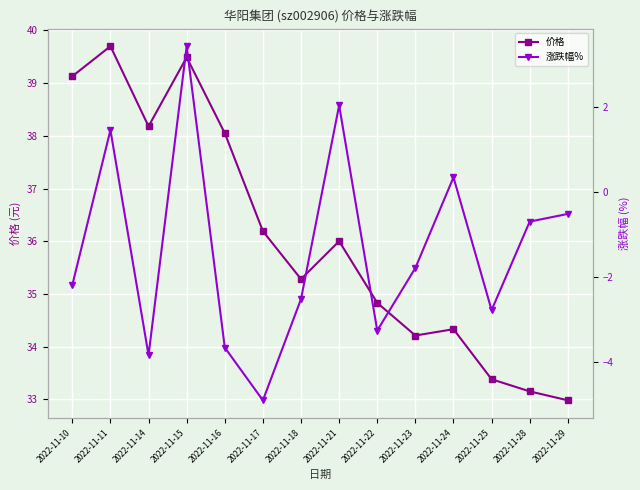

What is the value of the 涨跌幅% point at the 14th from the left?

-0.5